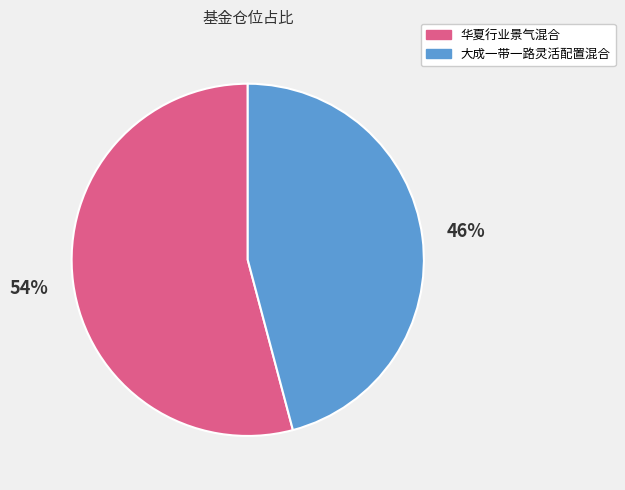

Which has a higher value, 大成一带一路灵活配置混合 or 华夏行业景气混合?

华夏行业景气混合